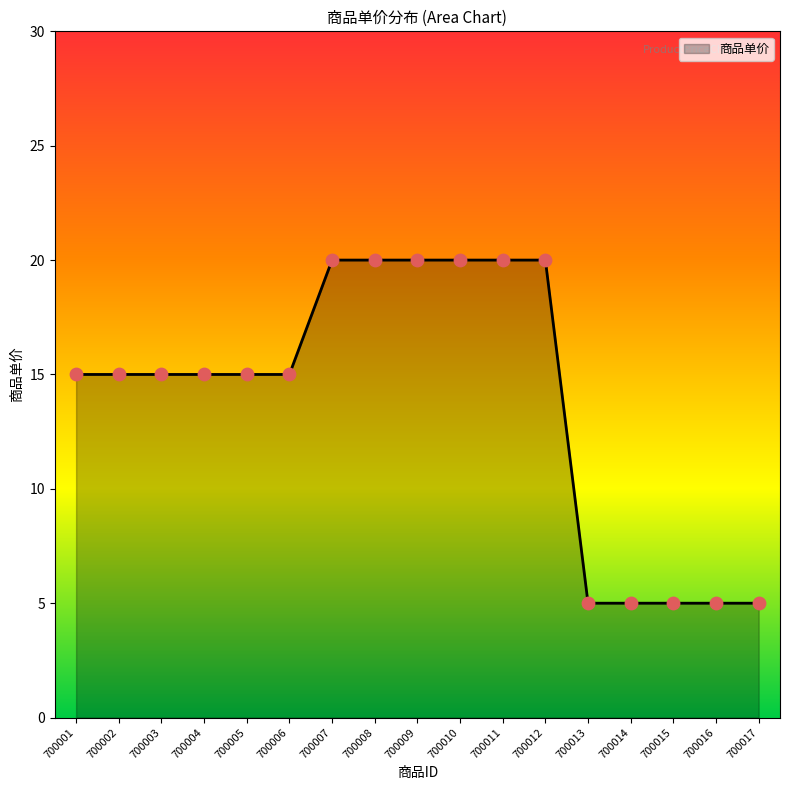

What is the change in value from 700003 to 700017?

-10